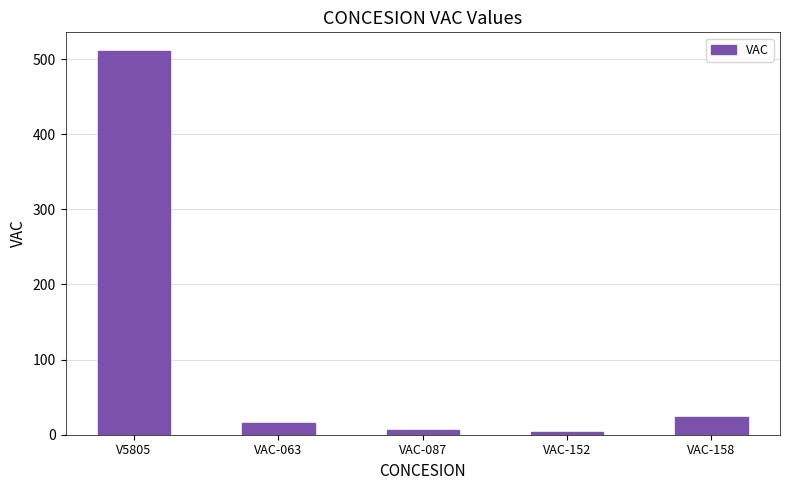

Which has a higher value, VAC-087 or VAC-158?

VAC-158